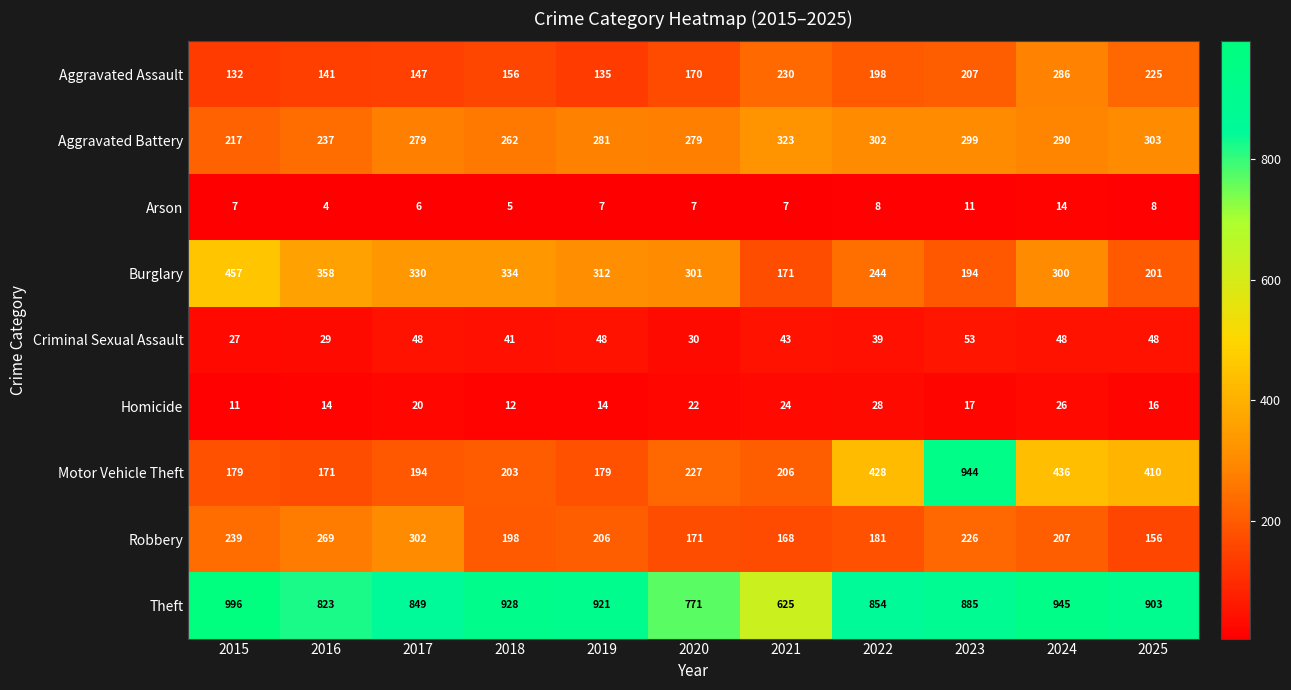

Which series changed the most between 2019 and 2022?

Motor Vehicle Theft